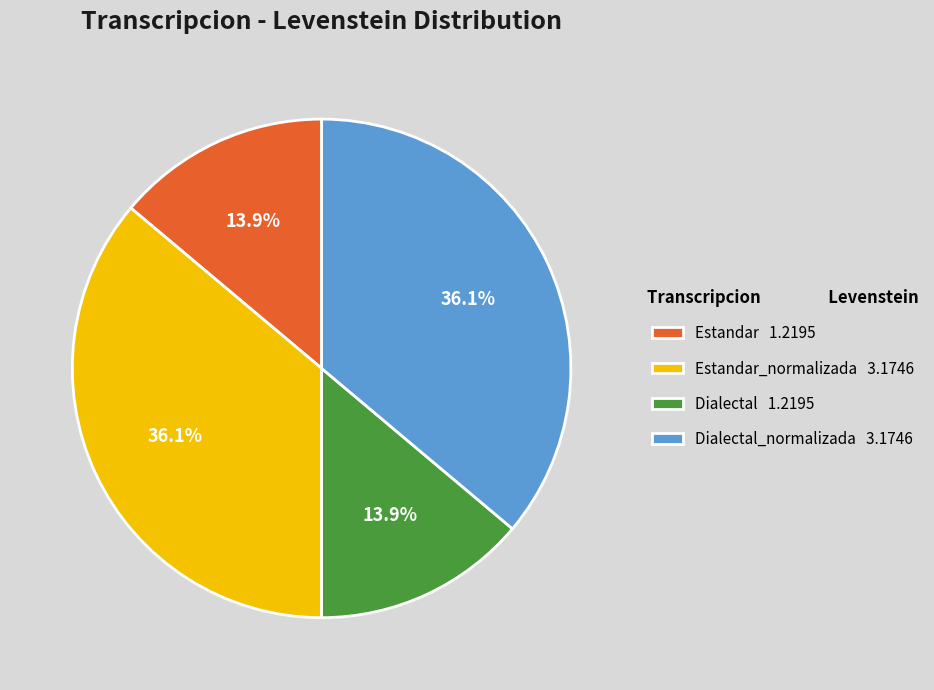

Is Dialectal_normalizada 3.1746 the majority of the pie?

No